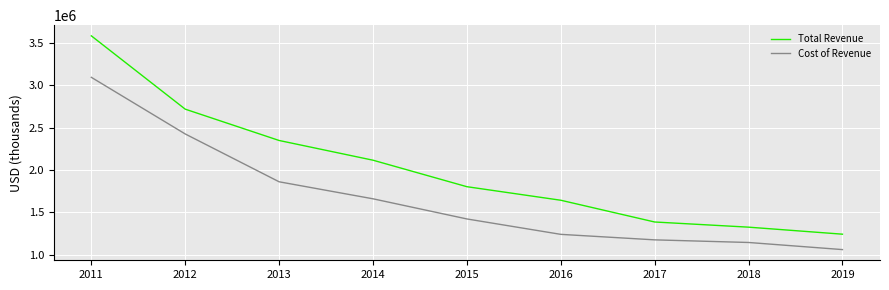

True or false: Total Revenue and Cost of Revenue cross at least once.

False